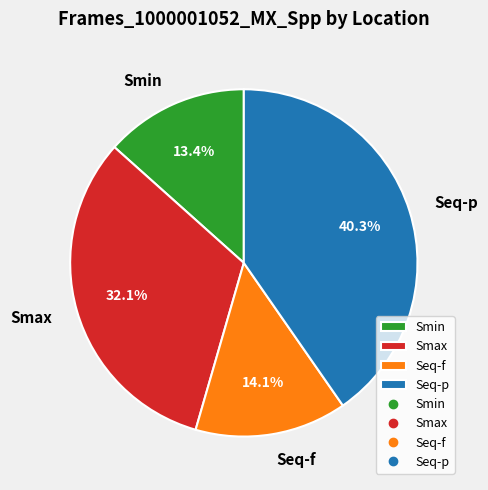

To the nearest percent, what is the difference between the Smax and Smin slice percentages?

19%